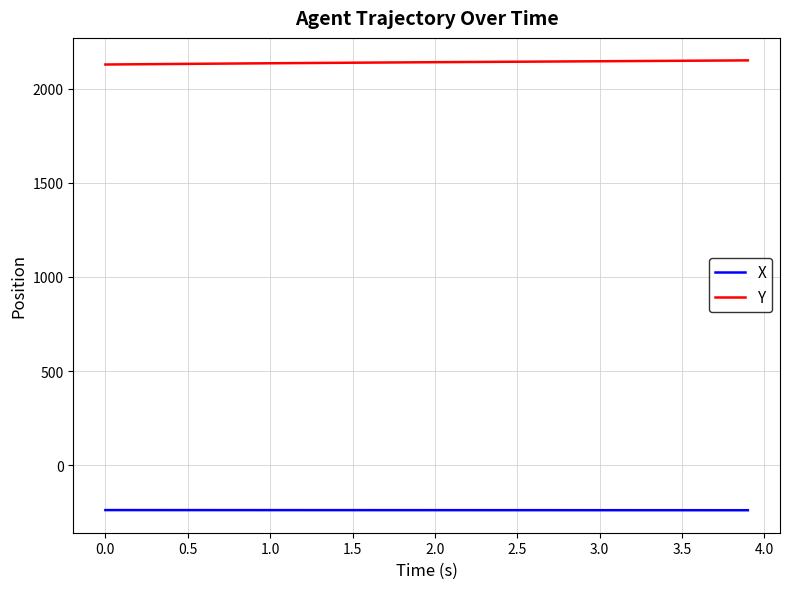

What is the maximum value for Y?

2150.1